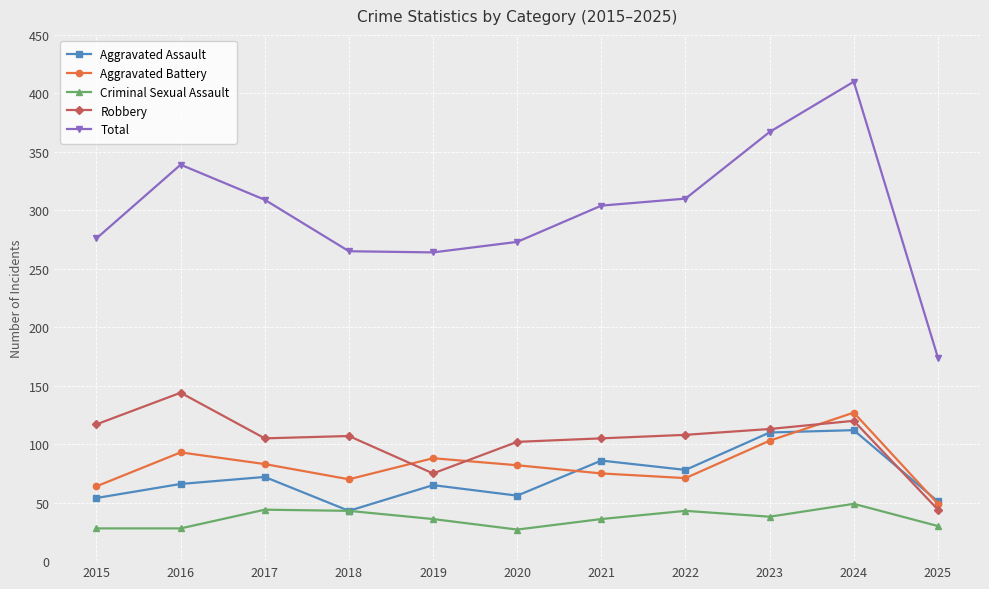

What is the lowest value of the Aggravated Battery series?

49